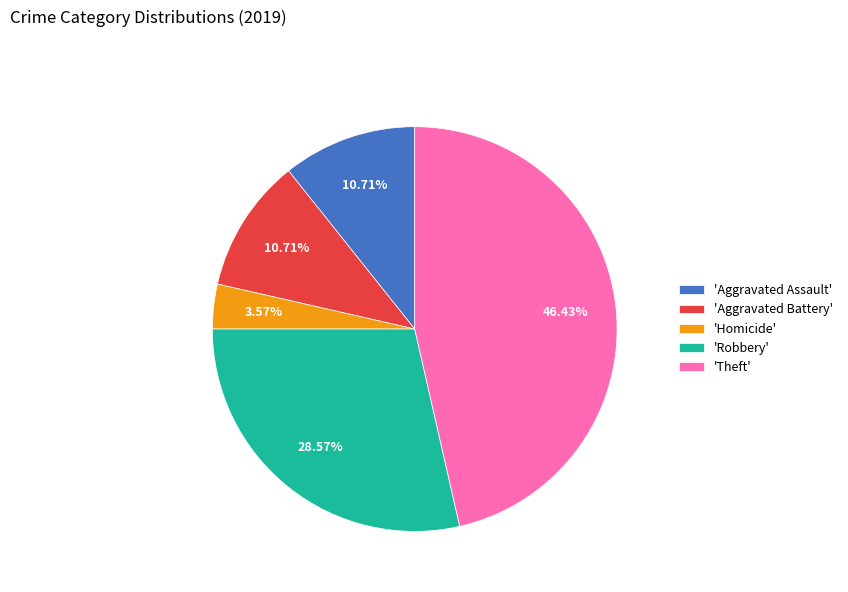

Which slice is the smallest?

'Homicide'